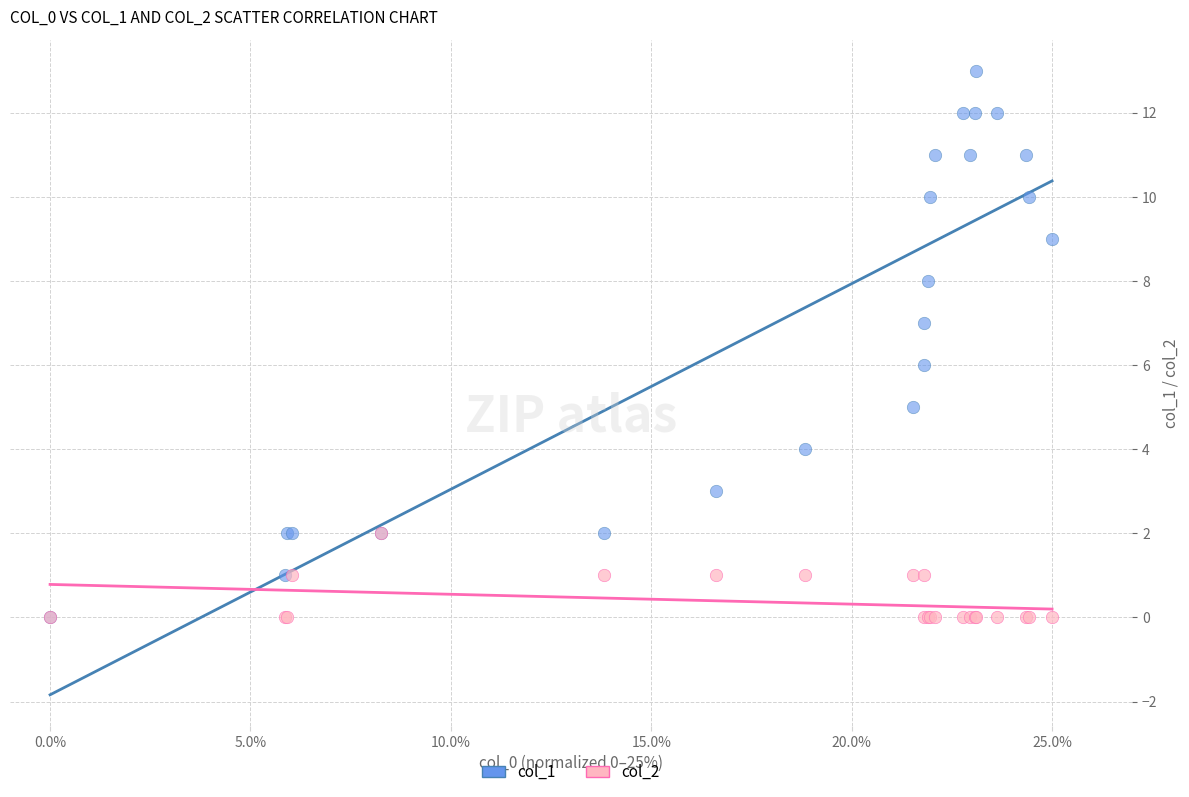

Which series has the widest spread of Y values?

col_1